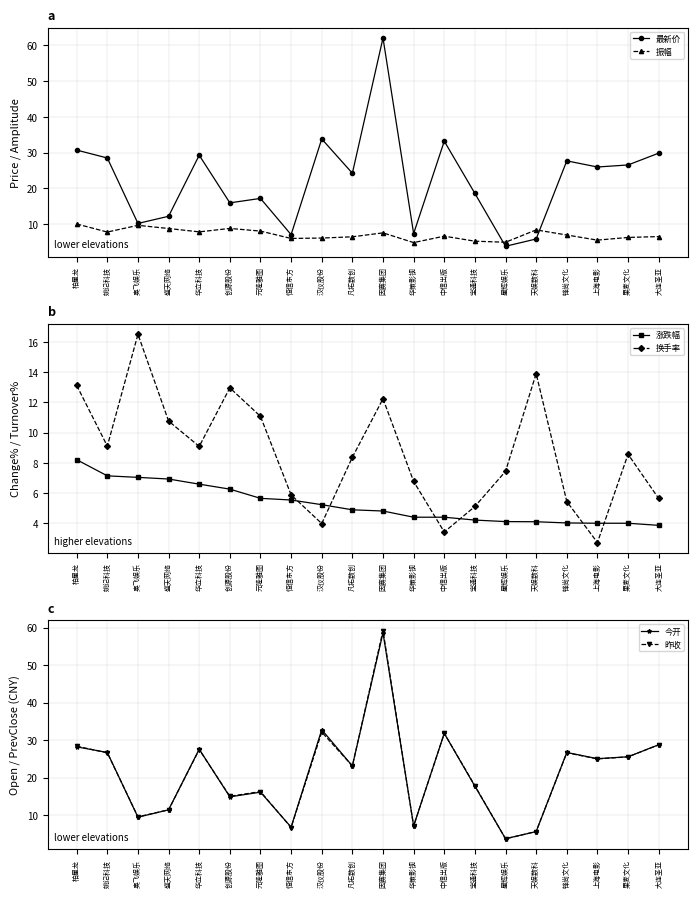

Reading left to right, what are all the values shown in this chart?

最新价: 柏星龙=30.7	姚记科技=28.5	奥飞娱乐=10.2	盛天网络=12.2	华立科技=29.3	创源股份=15.9	元隆雅图=17.2	恒信东方=7.0	汉仪股份=33.8	凡拓数创=24.2	因赛集团=62.1	华策影视=7.3	中信出版=33.2	宝通科技=18.6	星辉娱乐=3.8	天娱数科=5.8	锋尚文化=27.7	上海电影=26.0	果麦文化=26.6	大连圣亚=29.9
振幅: 柏星龙=10.0	姚记科技=7.8	奥飞娱乐=9.7	盛天网络=8.8	华立科技=7.8	创源股份=8.8	元隆雅图=8.1	恒信东方=6.0	汉仪股份=6.1	凡拓数创=6.5	因赛集团=7.5	华策影视=4.8	中信出版=6.6	宝通科技=5.2	星辉娱乐=4.9	天娱数科=8.4	锋尚文化=7.0	上海电影=5.5	果麦文化=6.3	大连圣亚=6.5
涨跌幅: 柏星龙=8.2	姚记科技=7.1	奥飞娱乐=7.0	盛天网络=6.9	华立科技=6.6	创源股份=6.3	元隆雅图=5.7	恒信东方=5.5	汉仪股份=5.2	凡拓数创=4.9	因赛集团=4.8	华策影视=4.4	中信出版=4.4	宝通科技=4.2	星辉娱乐=4.1	天娱数科=4.1	锋尚文化=4.0	上海电影=4.0	果麦文化=4.0	大连圣亚=3.9
换手率: 柏星龙=13.1	姚记科技=9.1	奥飞娱乐=16.5	盛天网络=10.8	华立科技=9.1	创源股份=13.0	元隆雅图=11.1	恒信东方=5.9	汉仪股份=4.0	凡拓数创=8.4	因赛集团=12.2	华策影视=6.8	中信出版=3.4	宝通科技=5.1	星辉娱乐=7.4	天娱数科=13.9	锋尚文化=5.4	上海电影=2.7	果麦文化=8.6	大连圣亚=5.6
今开: 柏星龙=28.2	姚记科技=26.7	奥飞娱乐=9.4	盛天网络=11.4	华立科技=27.6	创源股份=14.9	元隆雅图=16.1	恒信东方=6.8	汉仪股份=32.8	凡拓数创=23.1	因赛集团=58.6	华策影视=7.1	中信出版=31.8	宝通科技=17.7	星辉娱乐=3.7	天娱数科=5.6	锋尚文化=26.7	上海电影=25.1	果麦文化=25.6	大连圣亚=28.8
昨收: 柏星龙=28.4	姚记科技=26.6	奥飞娱乐=9.5	盛天网络=11.4	华立科技=27.5	创源股份=15.0	元隆雅图=16.3	恒信东方=6.7	汉仪股份=32.1	凡拓数创=23.1	因赛集团=59.2	华策影视=7.0	中信出版=31.8	宝通科技=17.8	星辉娱乐=3.6	天娱数科=5.6	锋尚文化=26.6	上海电影=25.0	果麦文化=25.5	大连圣亚=28.7